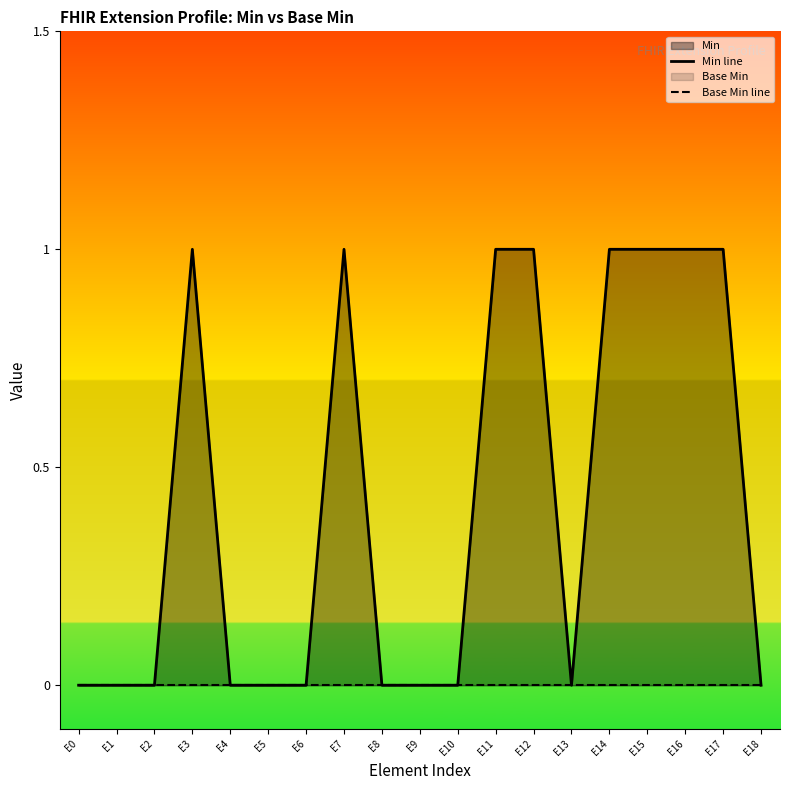

What is the value of the Min line point at the 15th from the left?

1